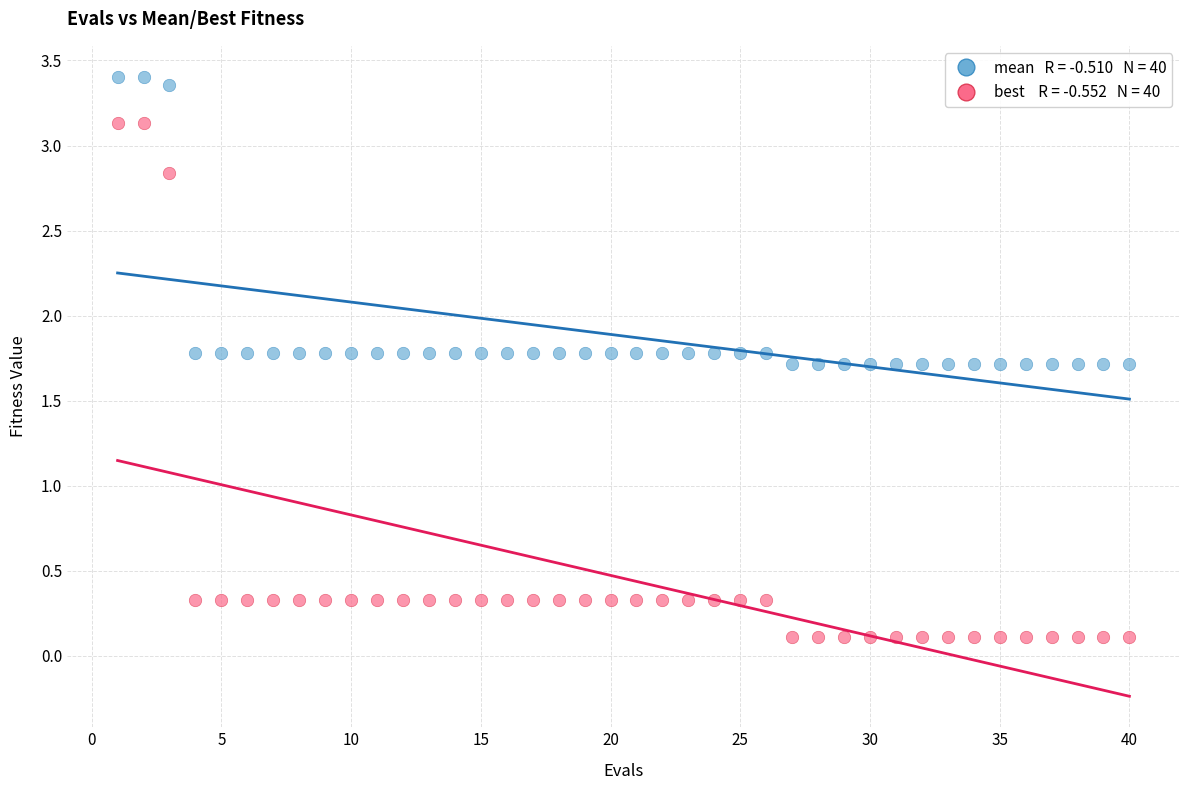

Across all data points, what is the range of Y values (max minus min)?

3.3